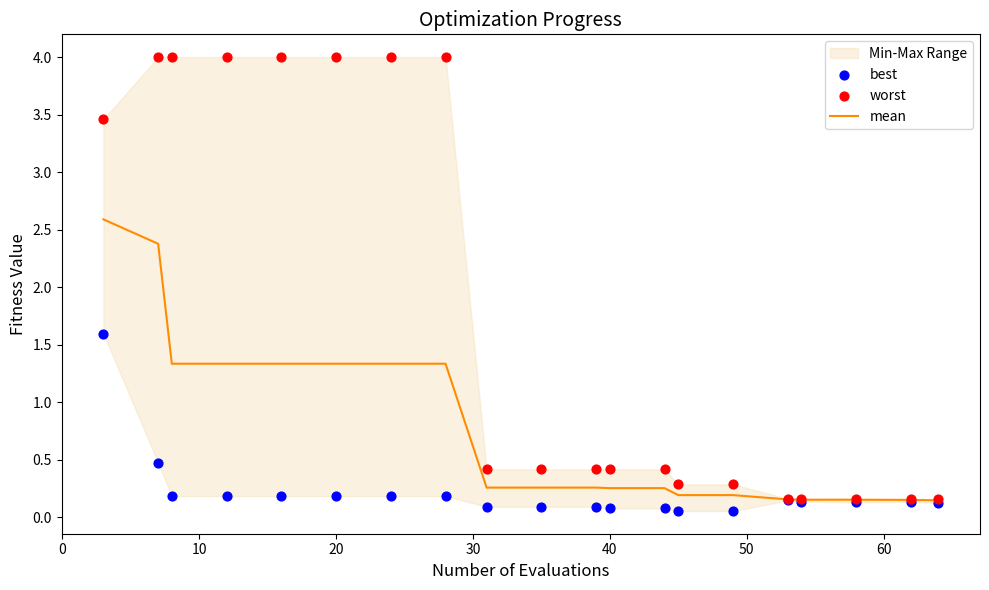

Which series contains the highest Y value?

worst